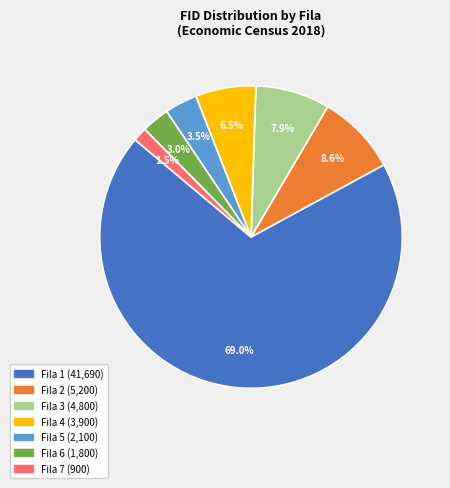

To the nearest percent, what is the combined percentage of Fila 5 and Fila 2?

12%